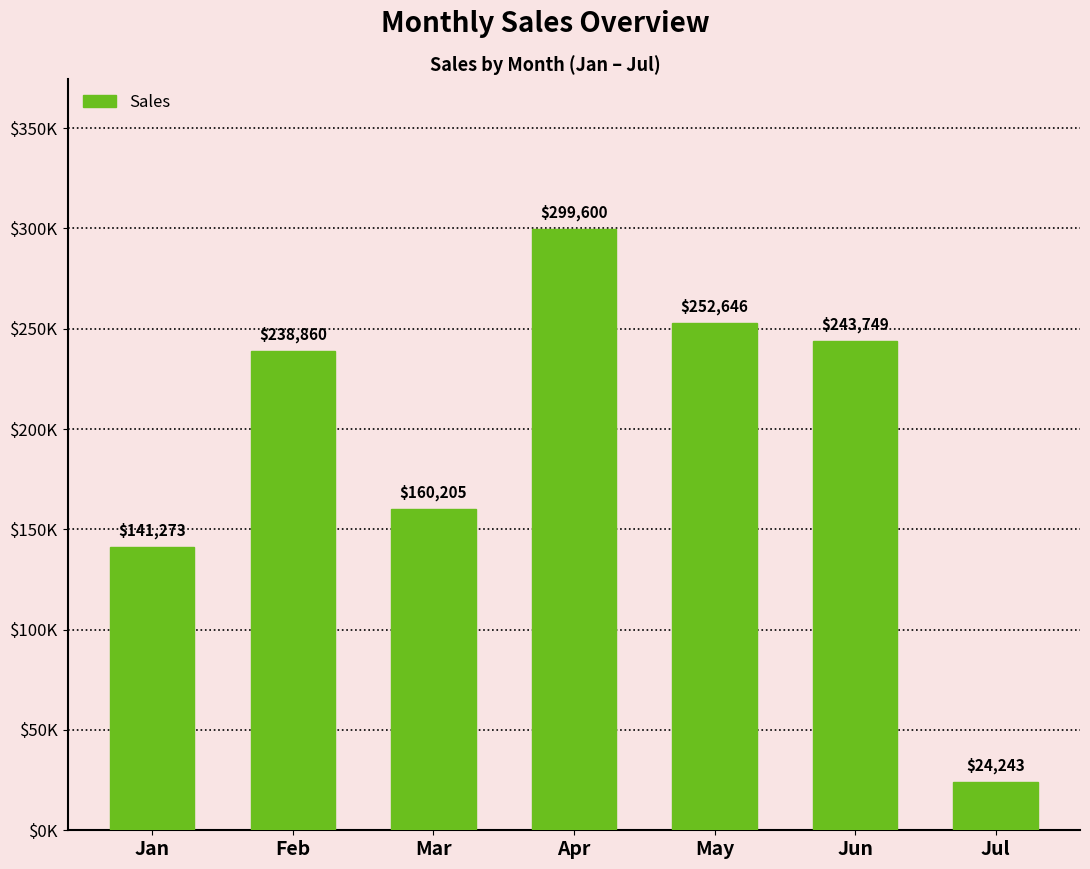

Does the chart contain any negative values?

No